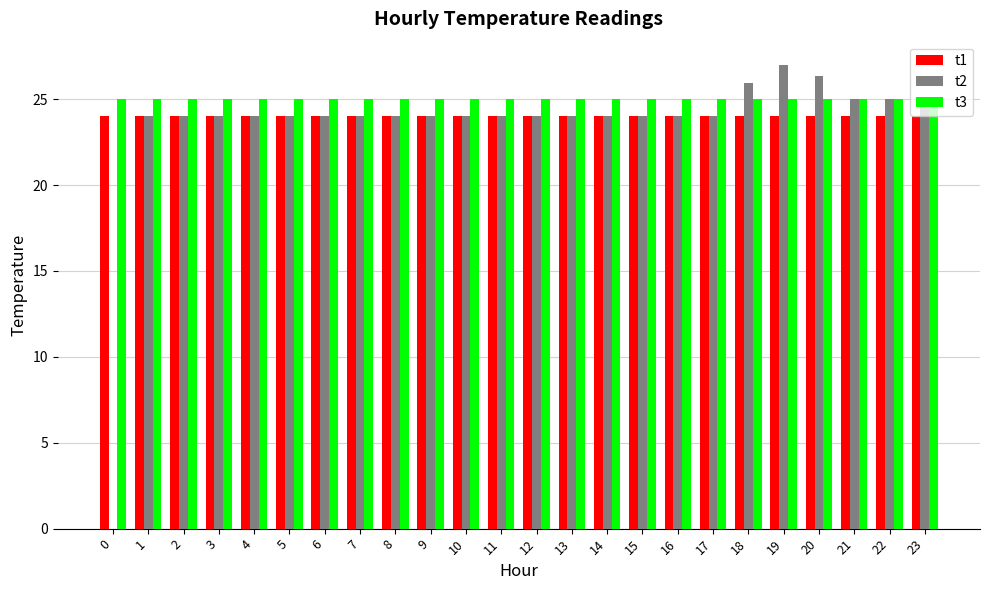

How many groups of bars are there?

24